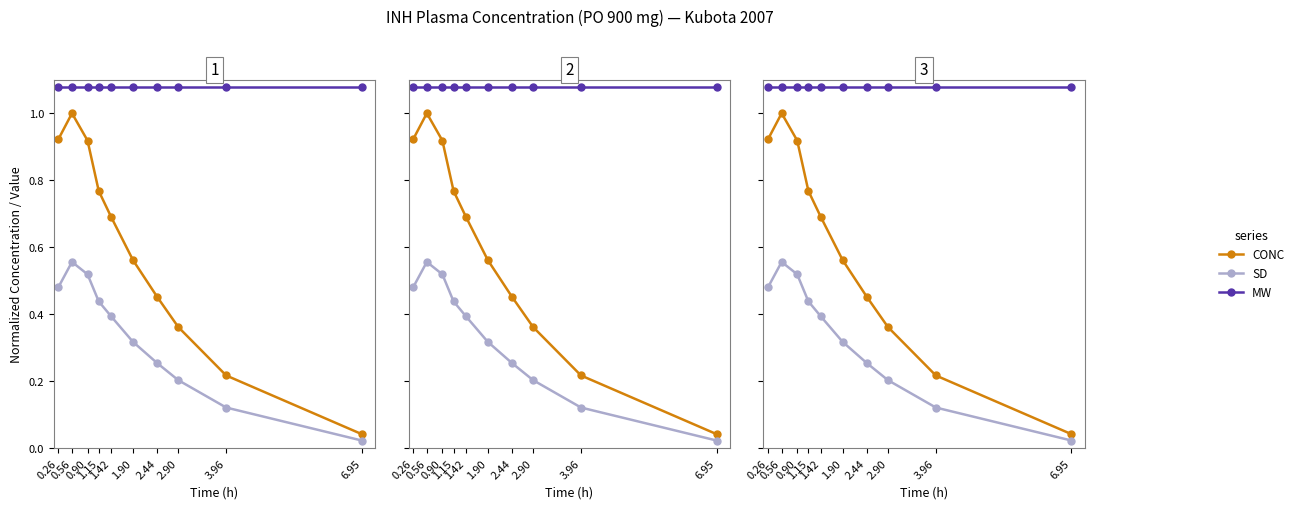

Reading left to right, list all the values displayed in this chart.

CONC: 0.26=0.9	0.56=1.0	0.90=0.9	1.15=0.8	1.42=0.7	1.90=0.6	2.44=0.5	2.90=0.4	3.96=0.2	6.95=0.0
SD: 0.26=0.5	0.56=0.6	0.90=0.5	1.15=0.4	1.42=0.4	1.90=0.3	2.44=0.3	2.90=0.2	3.96=0.1	6.95=0.0
MW: 0.26=1.1	0.56=1.1	0.90=1.1	1.15=1.1	1.42=1.1	1.90=1.1	2.44=1.1	2.90=1.1	3.96=1.1	6.95=1.1